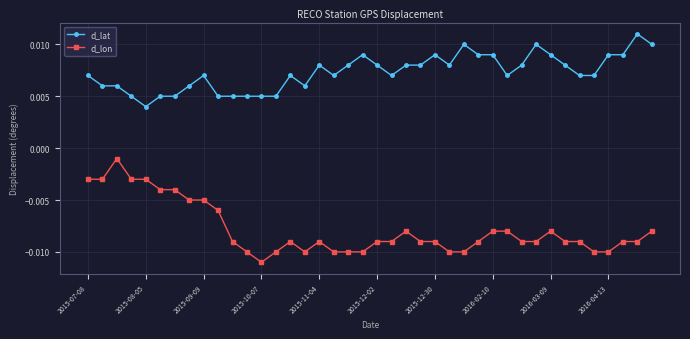

True or false: d_lat has more than 0 points higher than both neighbors.

True